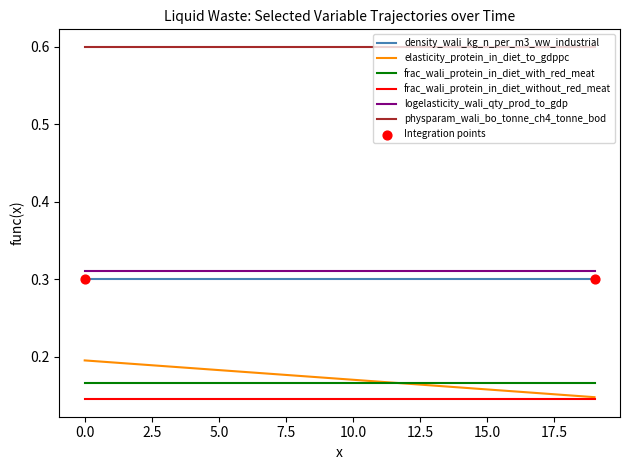

Which series has the largest total across all categories?

physparam_wali_bo_tonne_ch4_tonne_bod